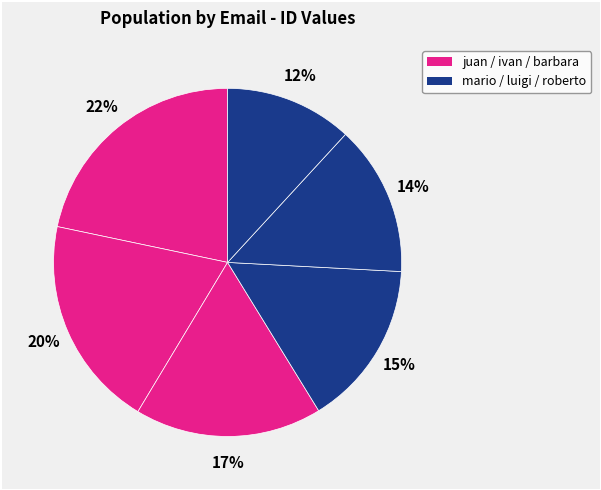

How many segments does this pie chart have?

6